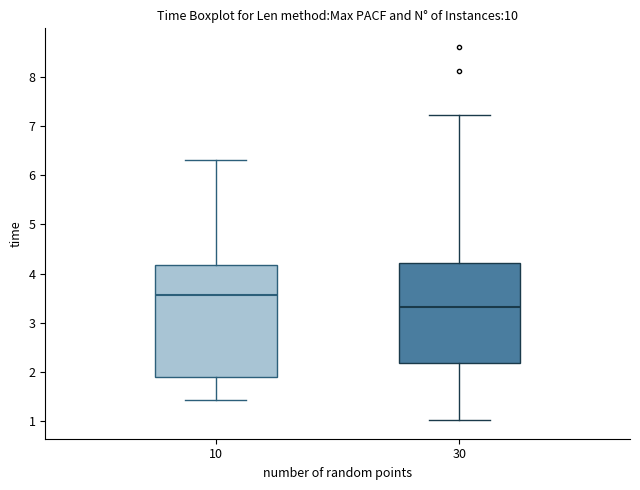

Where is the upper edge of the box at x = 30 on the y-axis? The values are not printed on the chart, so give them approximately, as read against the axis.

4.2